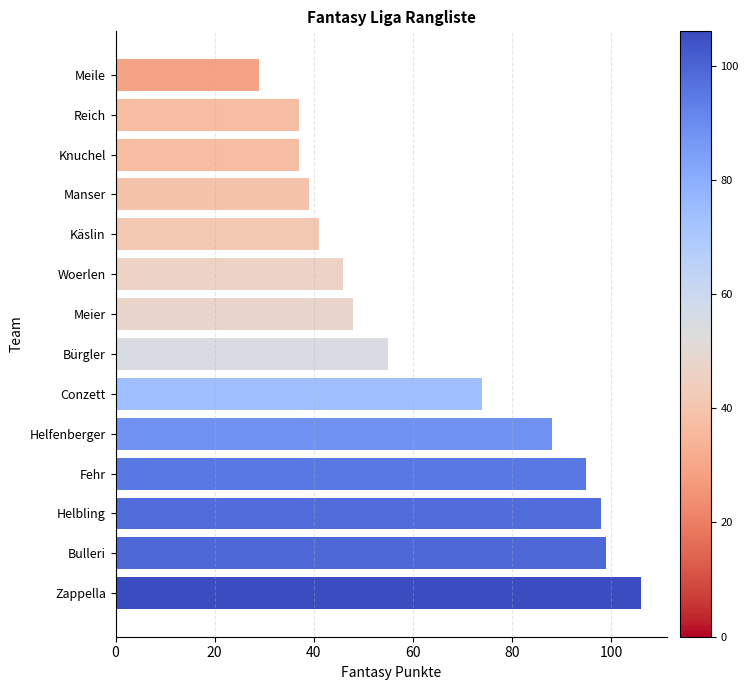

Does the chart contain stacked bars?

No